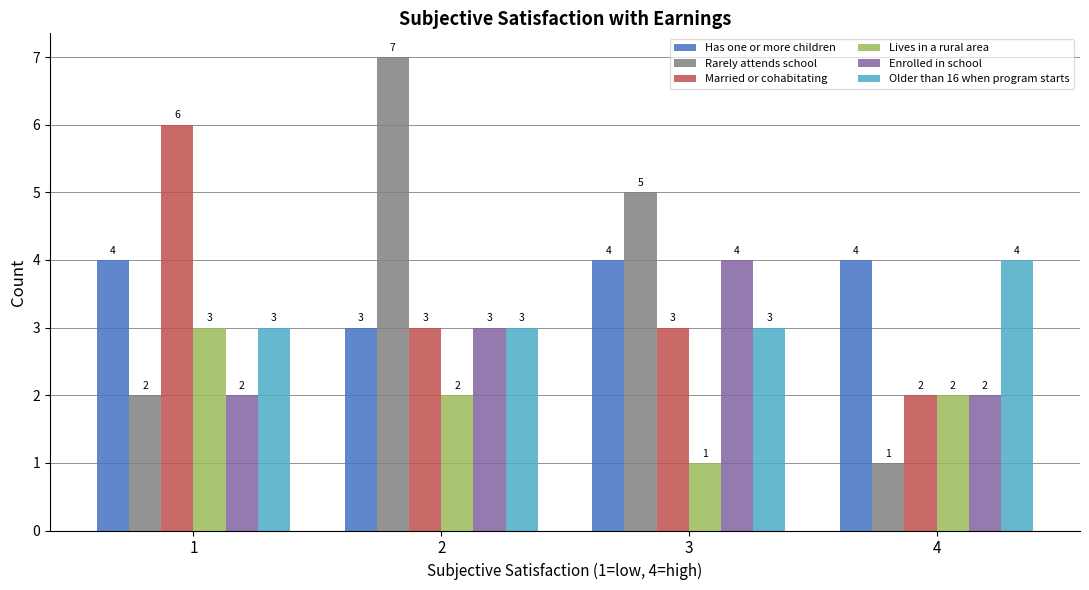

At which category is the sum across all series the highest?

2